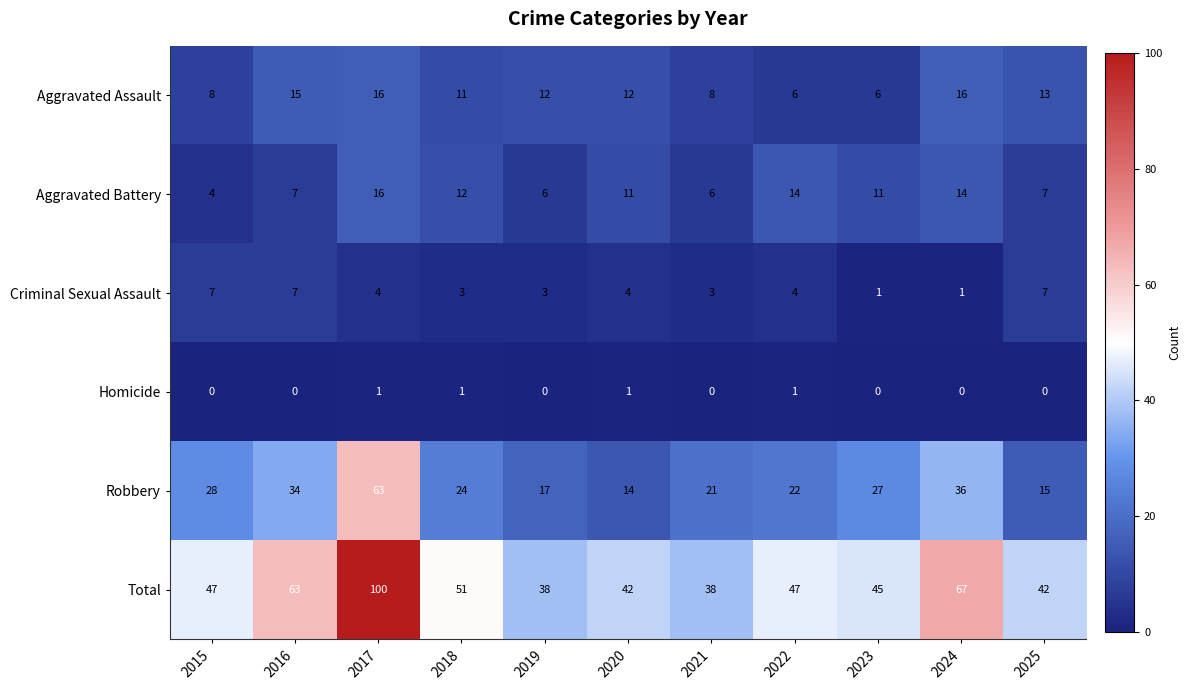

How many series are shown in this chart?

6